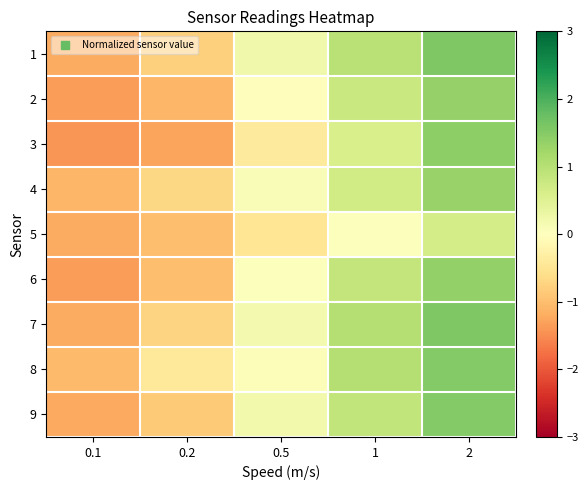

Reading left to right, list all the values displayed in this chart.

1: 0.1=-1.2	0.2=-0.8	0.5=0.2	1=1.0	2=1.6
2: 0.1=-1.3	0.2=-1.1	0.5=-0.0	1=0.8	2=1.4
3: 0.1=-1.4	0.2=-1.3	0.5=-0.4	1=0.6	2=1.4
4: 0.1=-1.1	0.2=-0.7	0.5=0.1	1=0.7	2=1.3
5: 0.1=-1.2	0.2=-1.0	0.5=-0.5	1=0.0	2=0.6
6: 0.1=-1.4	0.2=-1.0	0.5=0.0	1=0.8	2=1.4
7: 0.1=-1.2	0.2=-0.7	0.5=0.2	1=1.0	2=1.6
8: 0.1=-1.0	0.2=-0.4	0.5=0.1	1=1.0	2=1.5
9: 0.1=-1.2	0.2=-0.9	0.5=0.2	1=0.9	2=1.5